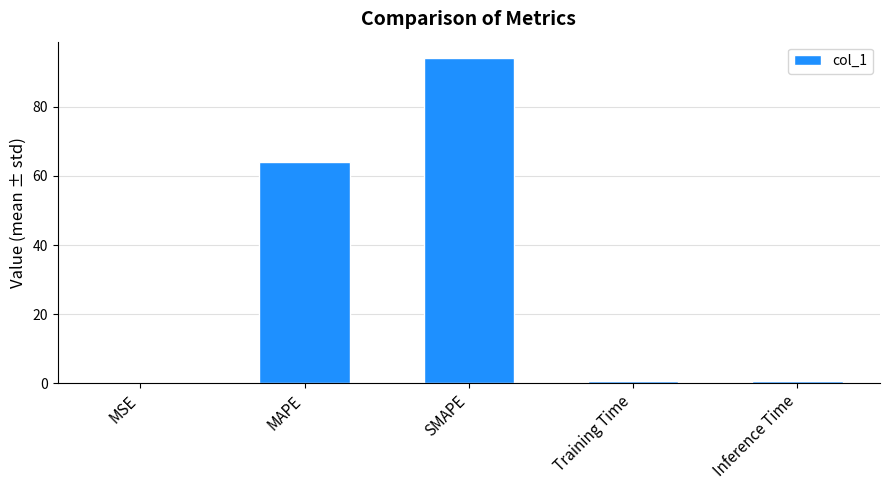

What is the greatest value displayed?

94.1